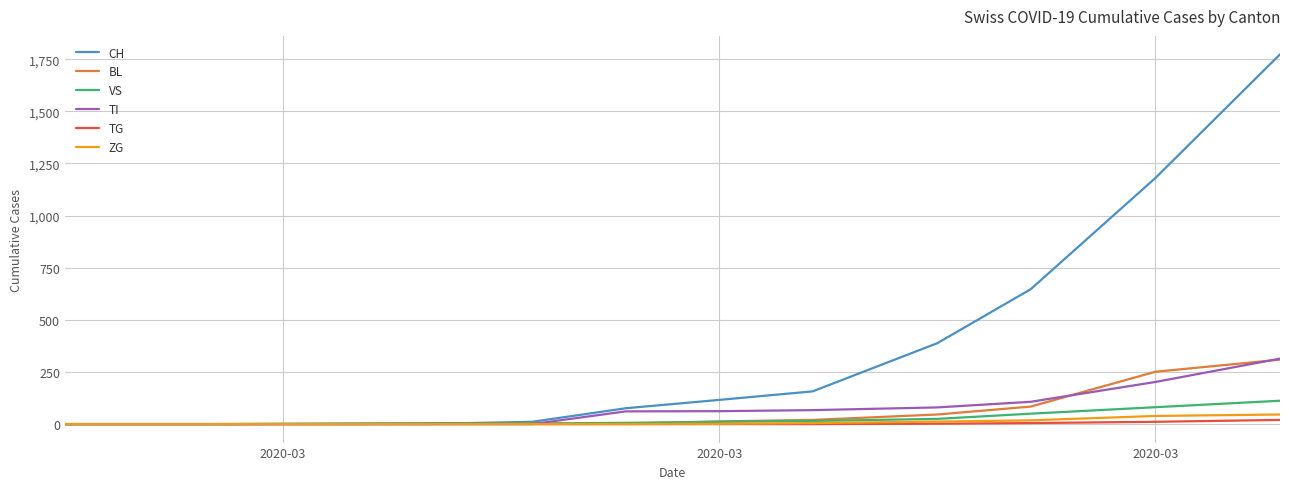

What is the maximum value shown in the chart?

1773